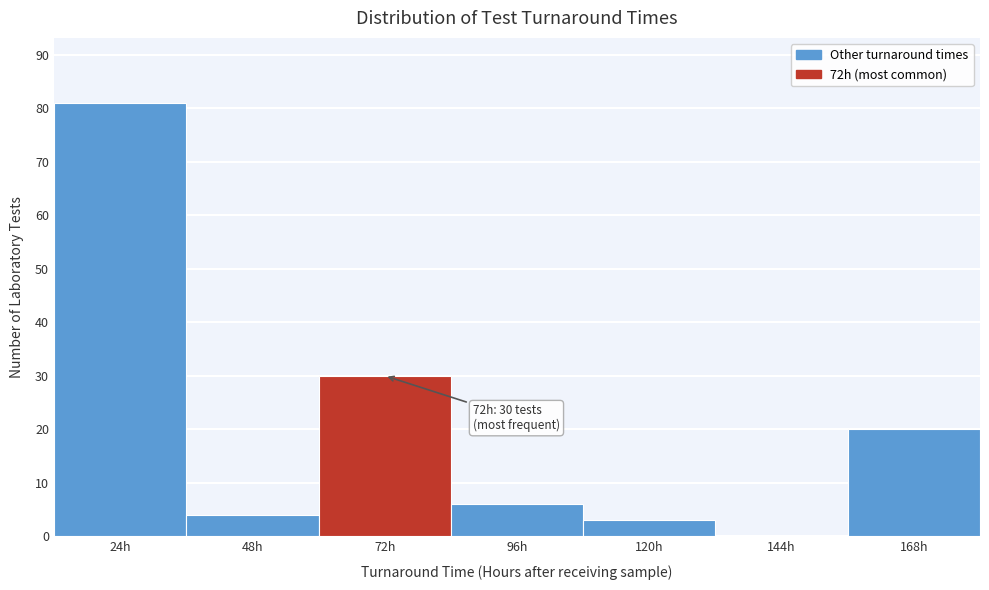

Reading right to left, list all the values displayed in this chart.

168h=20	144h=0	120h=3	96h=6	72h=30	48h=4	24h=81